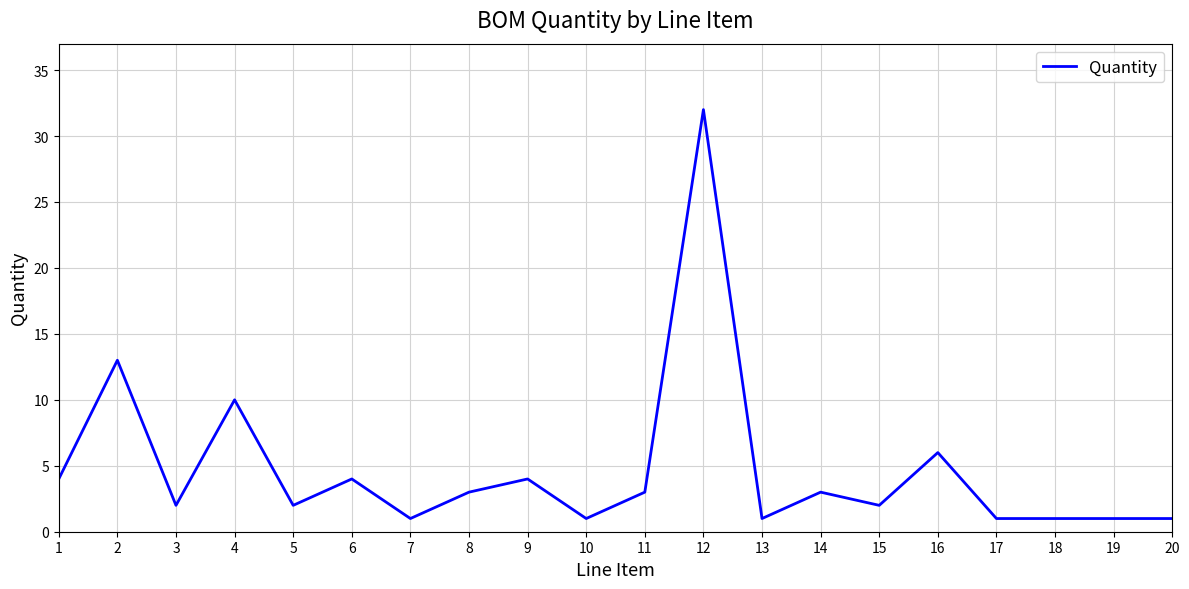

What is the maximum value shown in the chart?

32